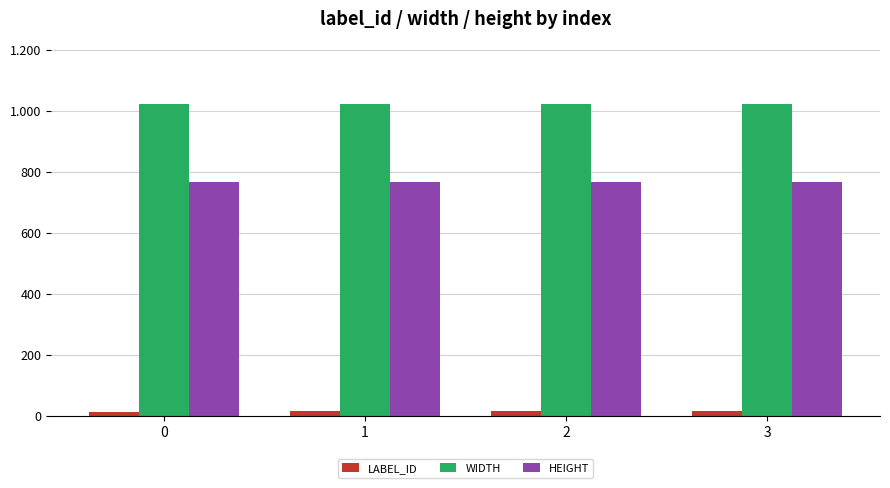

Does the chart contain stacked bars?

No